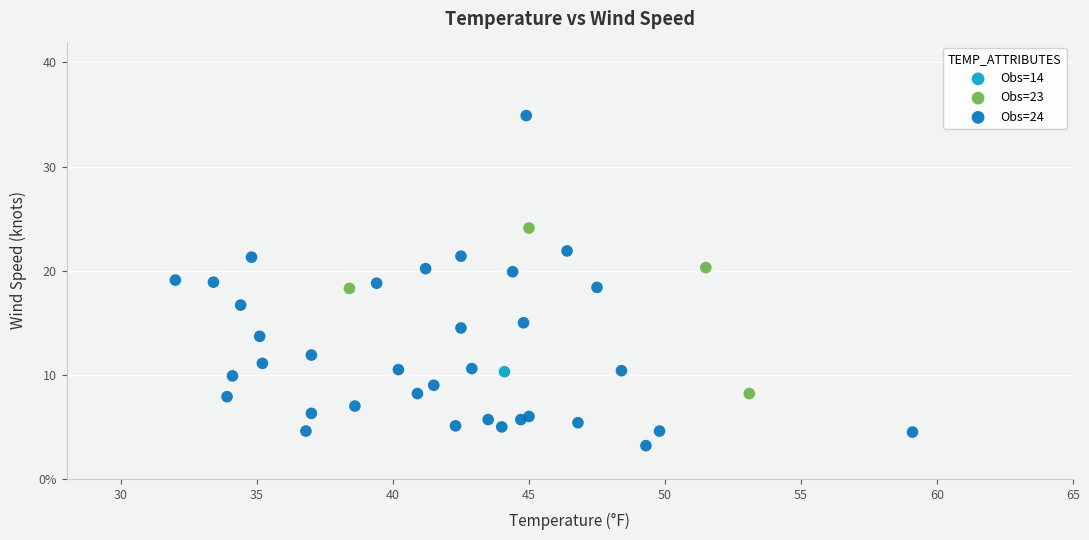

Which series reaches the maximum Y coordinate?

Obs=24